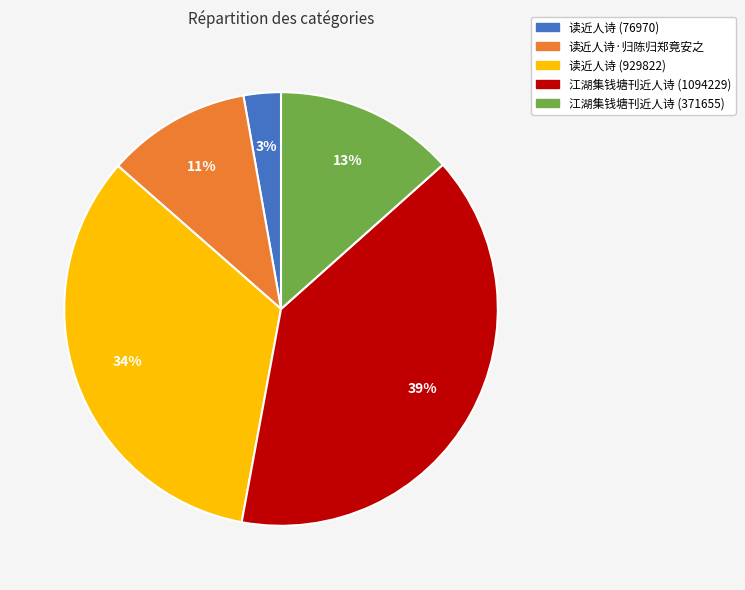

Which slice is the largest?

江湖集钱塘刊近人诗 (1094229)